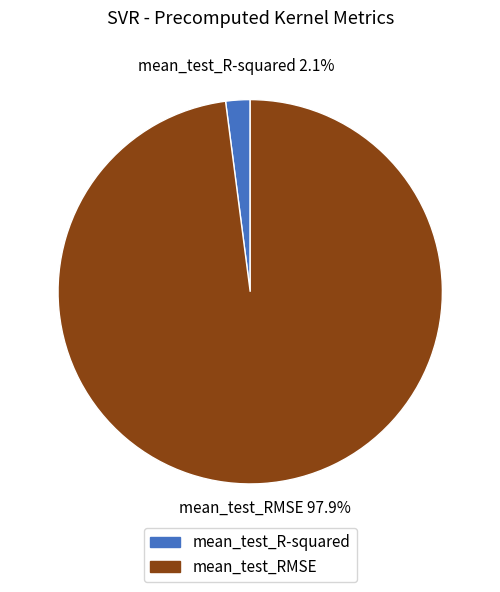

What percentage is NOT represented by mean_test_R-squared?

97.9%